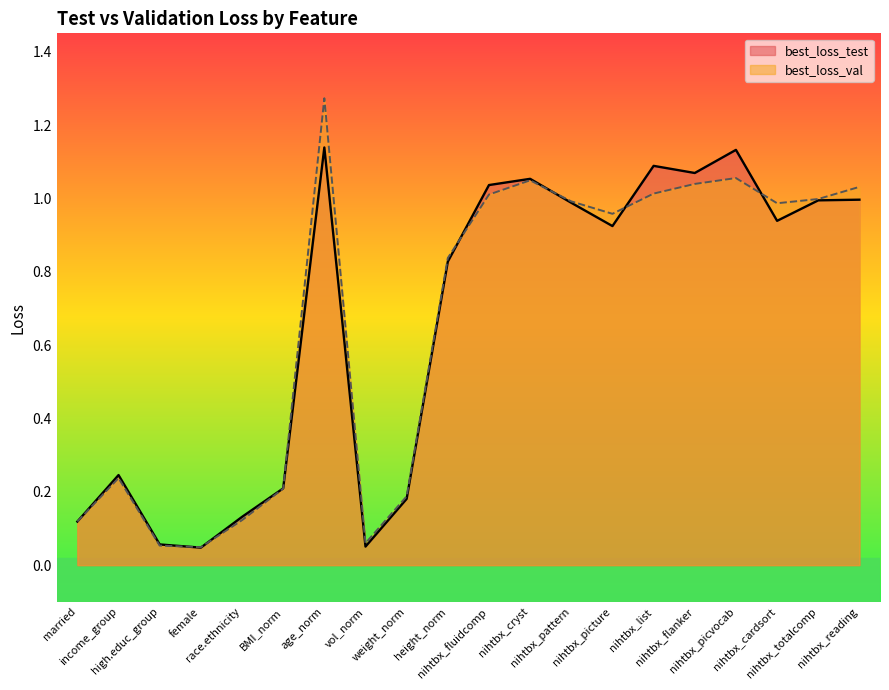

What is the label of the 5th point from the right?

nihtbx_flanker